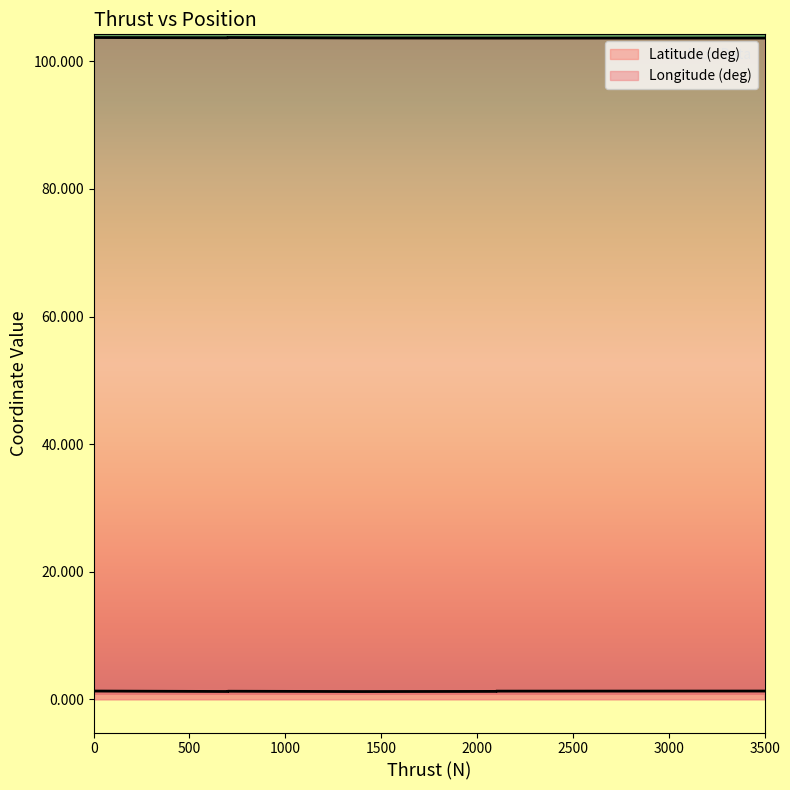

Count the Latitude (deg) values in the range 1 to 2.

7